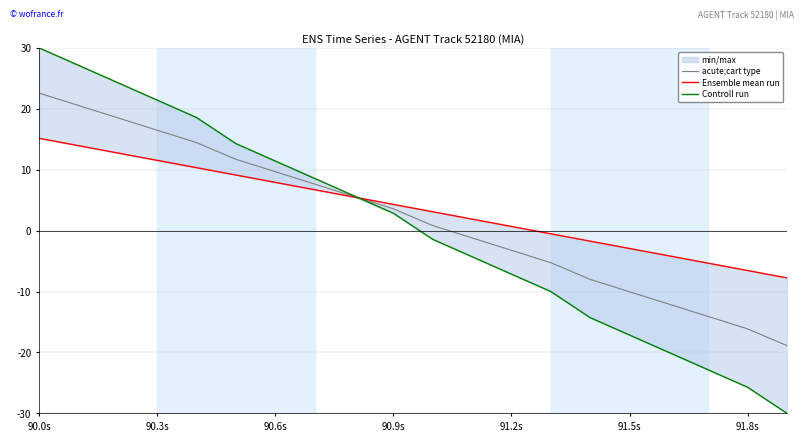

The value of acute;cart type at 90.3s is 3.6. True or false?

False